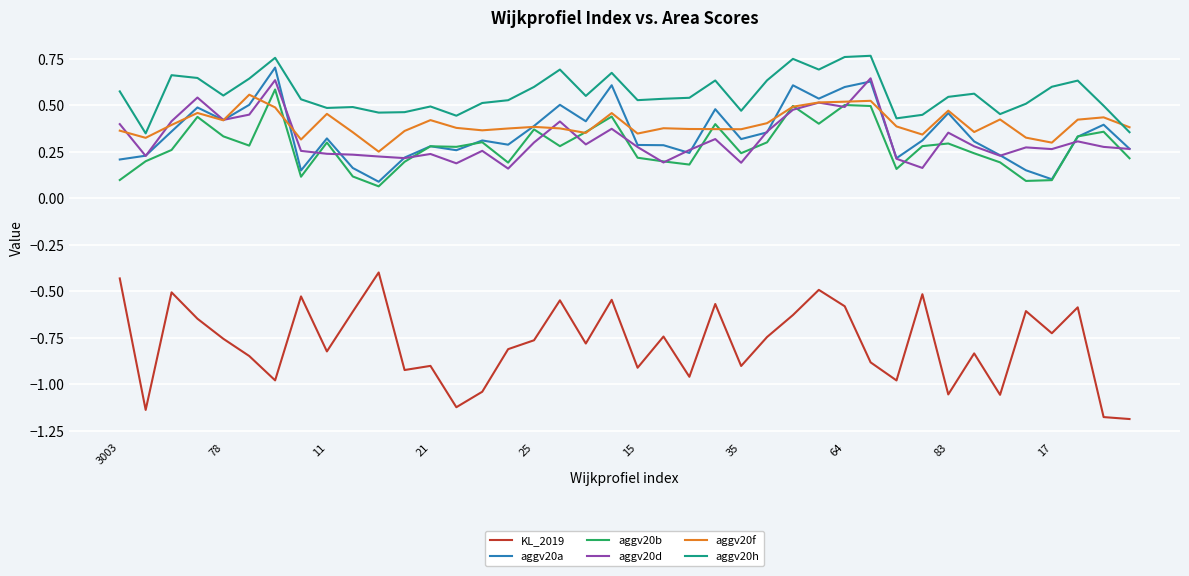

Which series has the largest range (max minus min)?

KL_2019